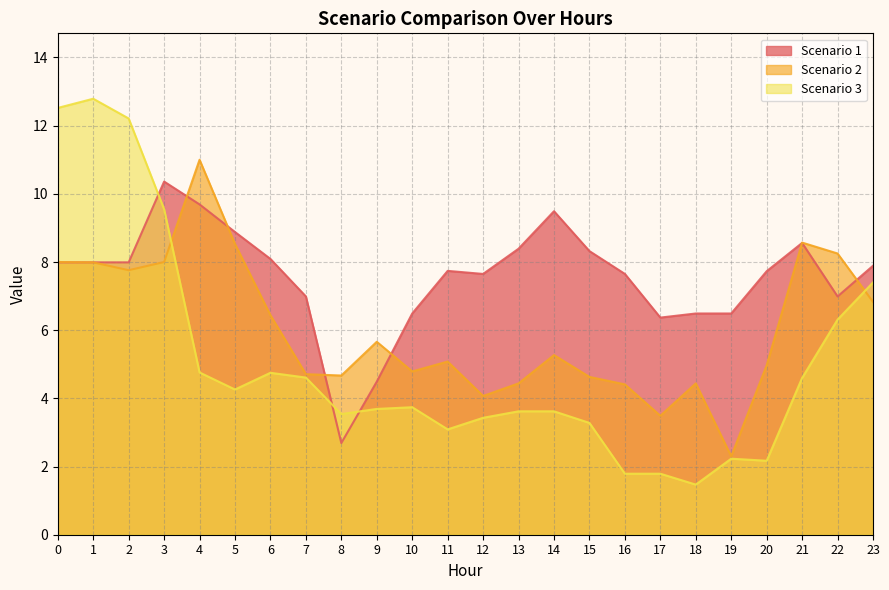

Reading left to right, what are all the values shown in this chart?

Scenario 1: 8.0	8.0	8.0	10.4	9.7	8.9	8.1	7.0	2.7	4.5	6.5	7.7	7.7	8.4	9.5	8.3	7.7	6.4	6.5	6.5	7.7	8.6	7.0	7.9
Scenario 2: 8.0	8.0	7.8	8.0	11.0	8.5	6.4	4.7	4.7	5.7	4.8	5.1	4.1	4.4	5.3	4.6	4.4	3.5	4.4	2.3	5.0	8.6	8.2	6.8
Scenario 3: 12.5	12.8	12.2	9.6	4.8	4.3	4.8	4.6	3.5	3.7	3.7	3.1	3.4	3.6	3.6	3.3	1.8	1.8	1.5	2.2	2.2	4.6	6.3	7.4